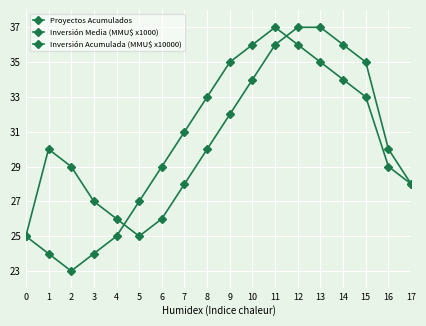

True or false: Inversión Acumulada (MMU$ x10000) has a value of 29 at 2.

True